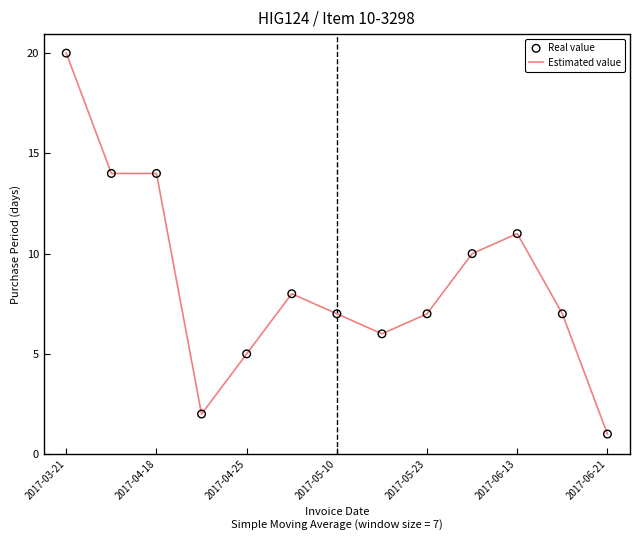

What is the greatest value displayed?

20